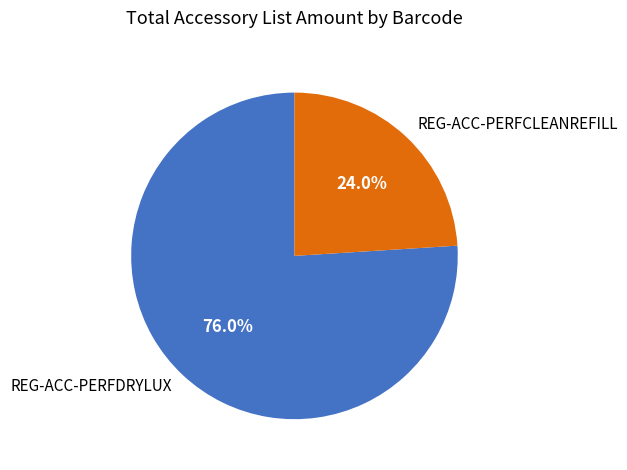

Approximately how many times larger is the value at REG-ACC-PERFCLEANREFILL compared to REG-ACC-PERFDRYLUX?

0.3